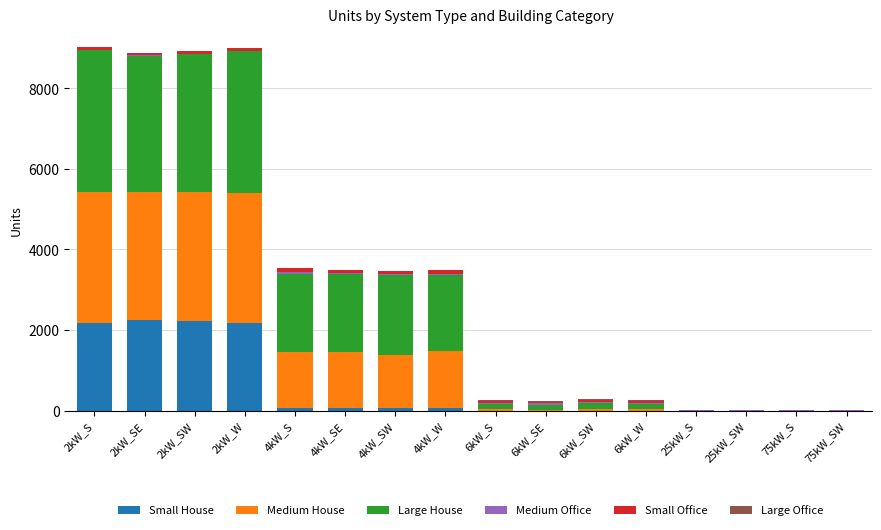

Is it true that Small Office equals 21 at 6kW_SE?

False